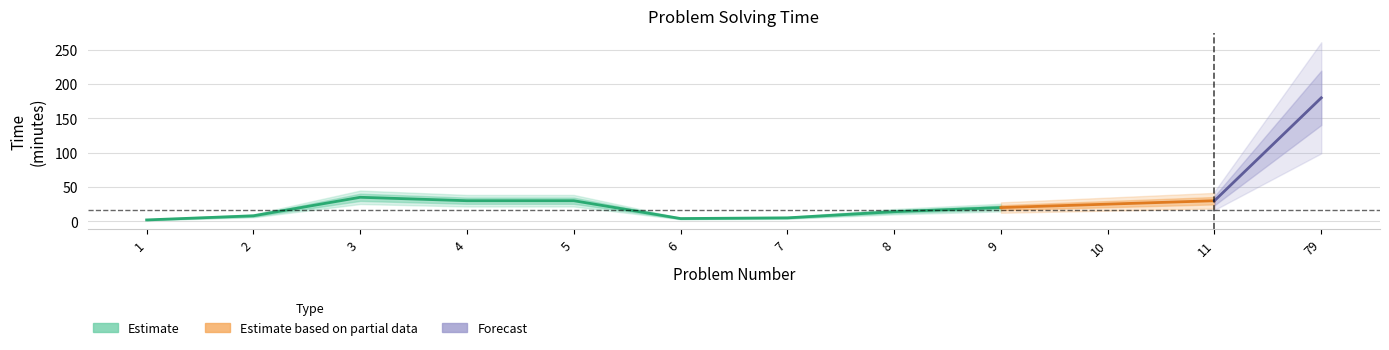

Reading left to right, transcribe all the data shown in this chart.

1=2	2=8	3=35	4=30	5=30	6=4	7=5	8=14	9=20	10=25	11=30	79=180